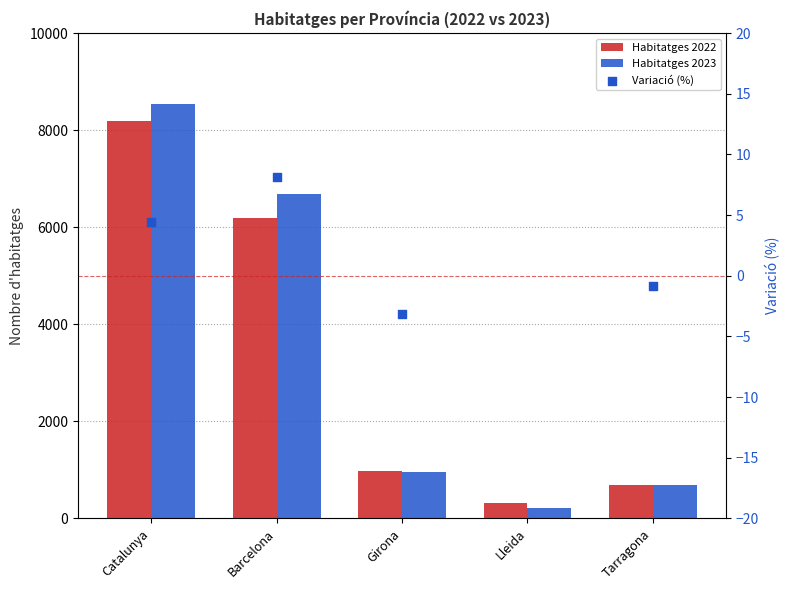

What are all the series names shown in the legend?

Habitatges 2022, Habitatges 2023, Variació (%)